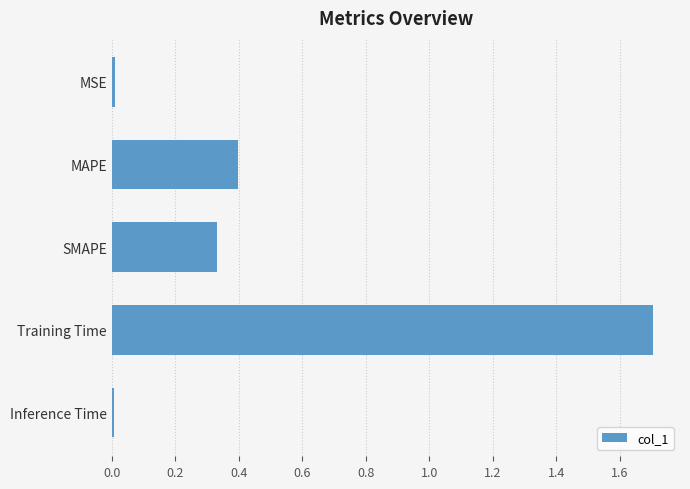

What is the difference between the values at Training Time and SMAPE?

1.4